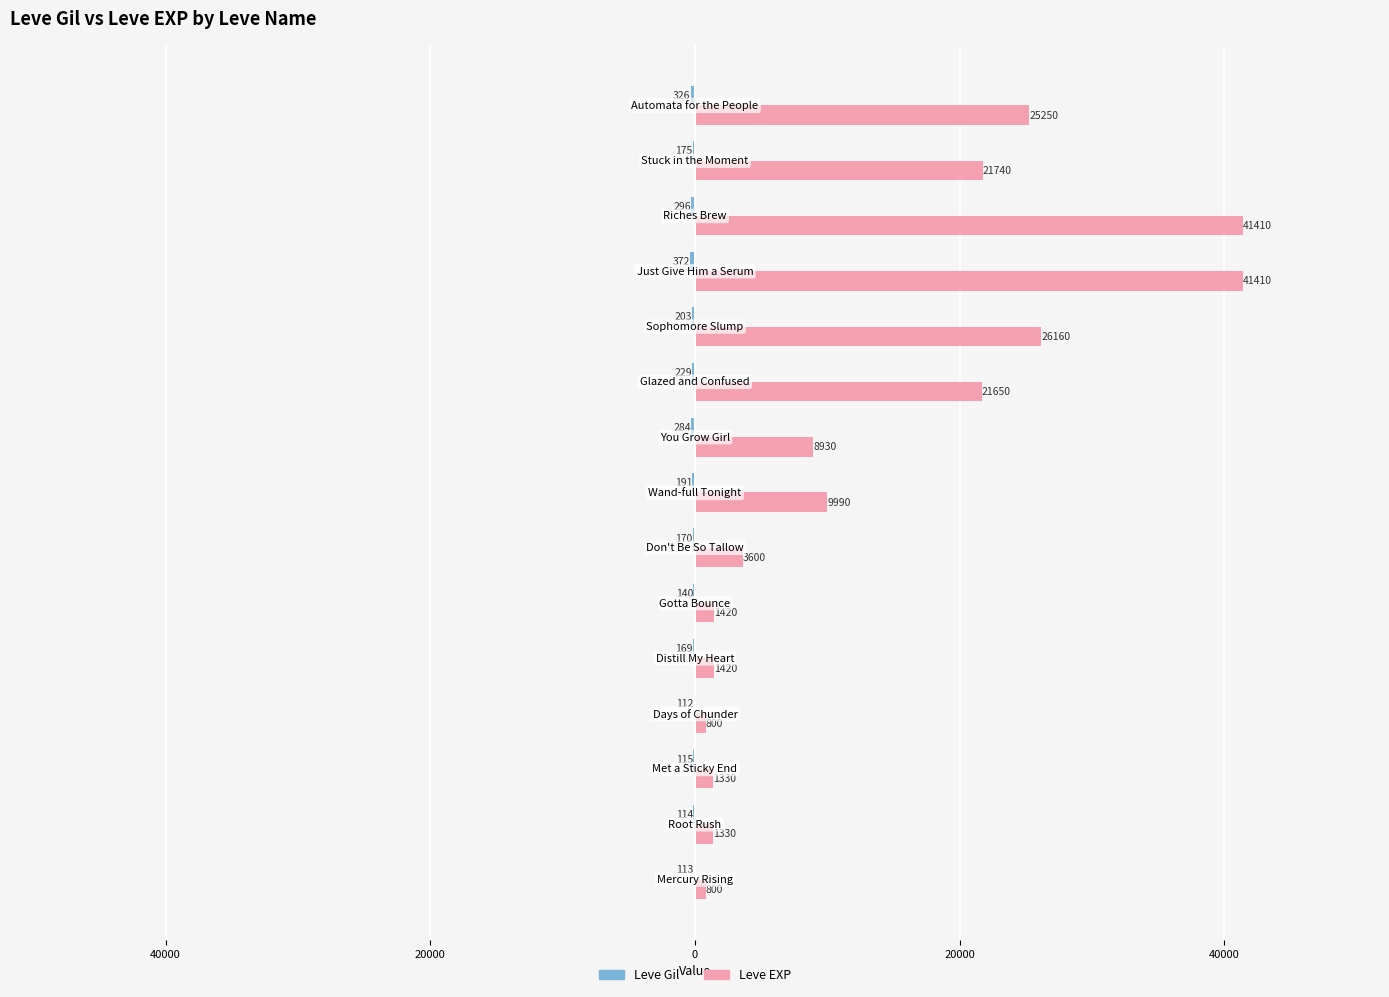

List the series in order of their overall mean, highest first.

Leve EXP, Leve Gil